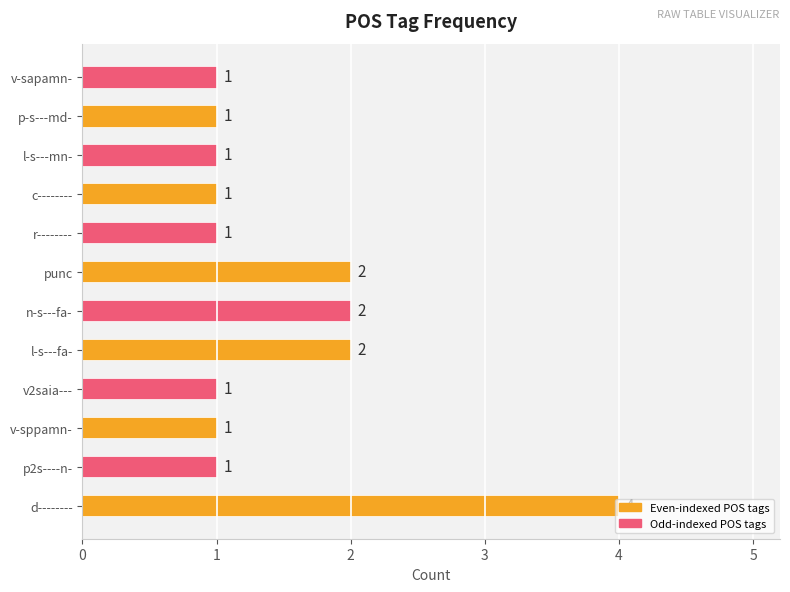

Count the values in the range 1 to 2.

11